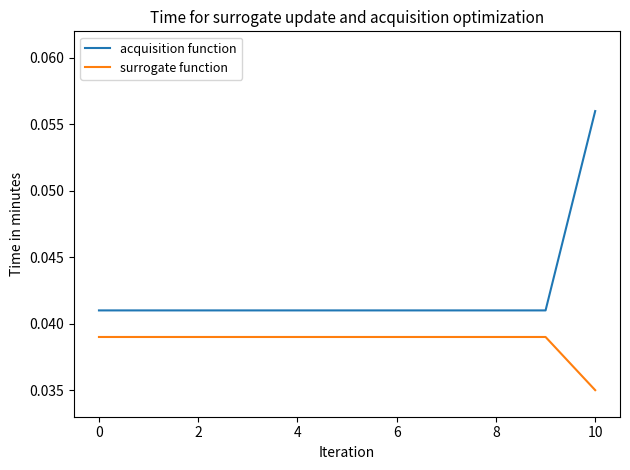

What are all the series names shown in the legend?

acquisition function, surrogate function